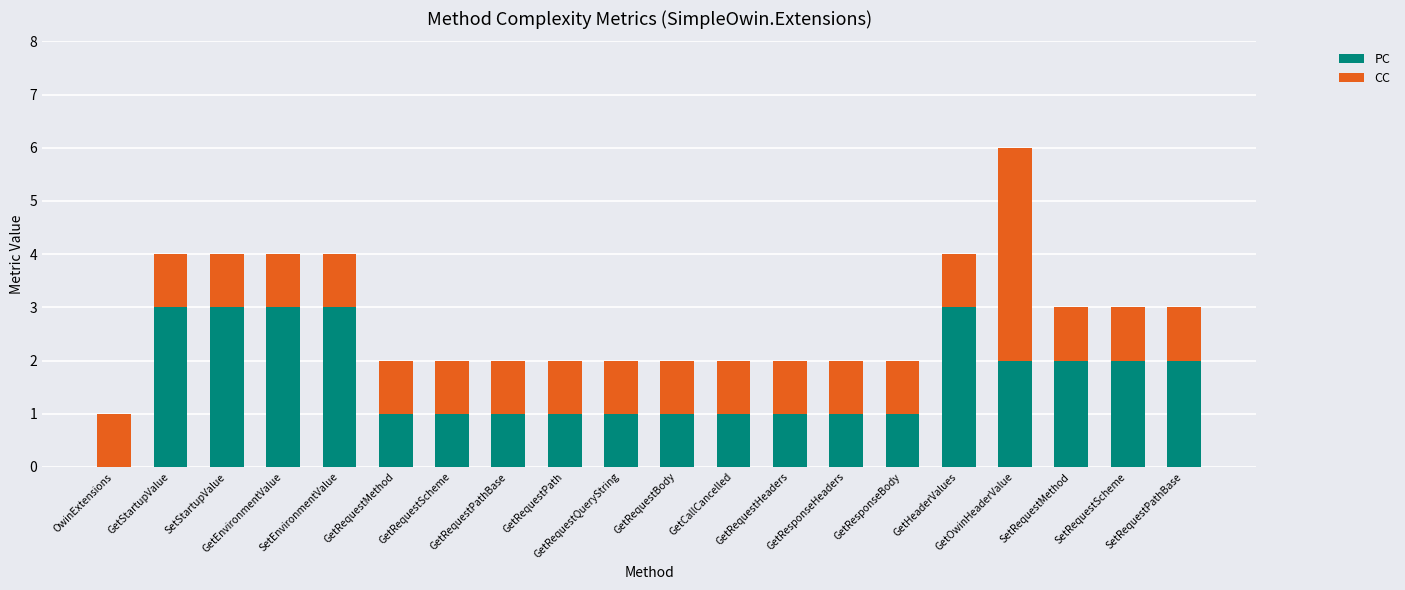

What is the maximum value for PC?

3